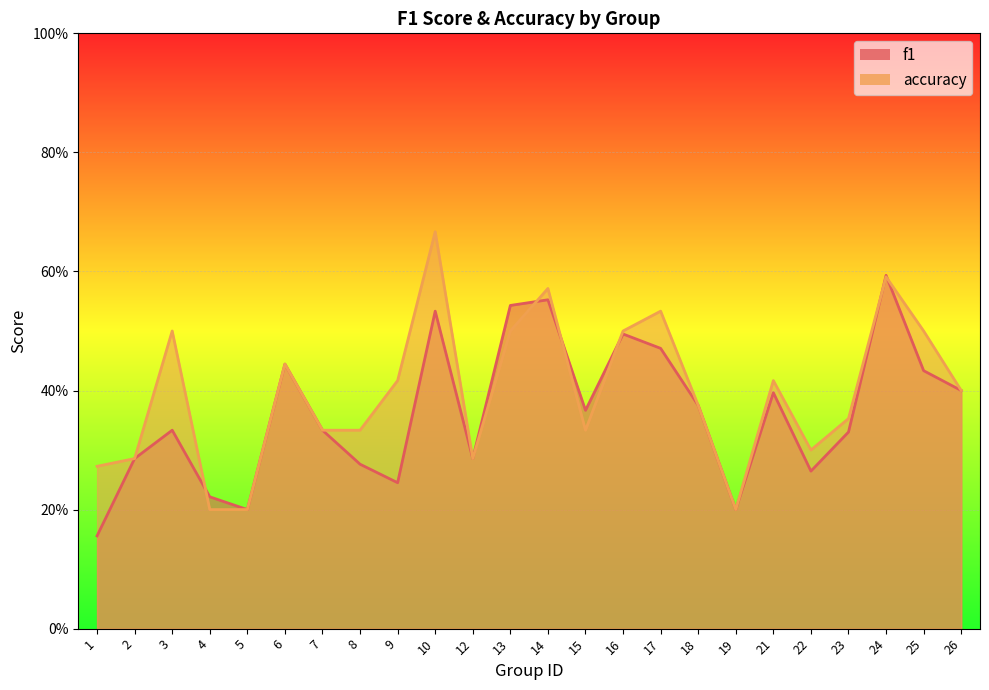

Which has a higher value, 24 or 9?

24